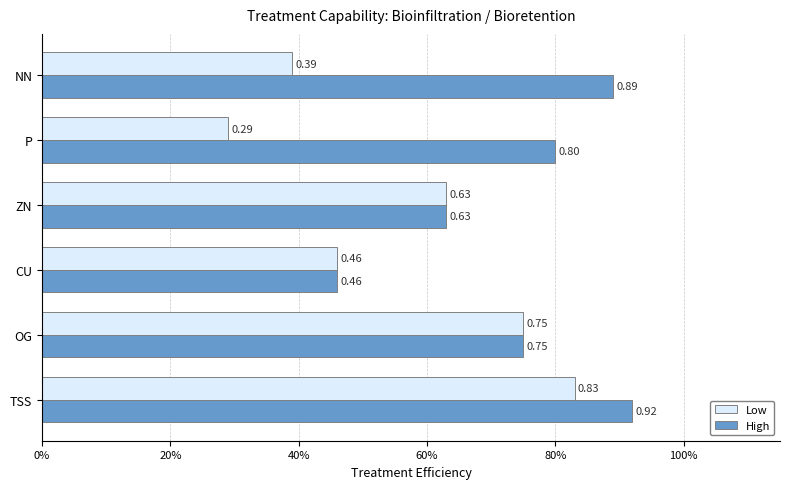

Reading right to left, extract all data points from this chart.

Low: 0.4	0.3	0.6	0.5	0.8	0.8
High: 0.9	0.8	0.6	0.5	0.8	0.9